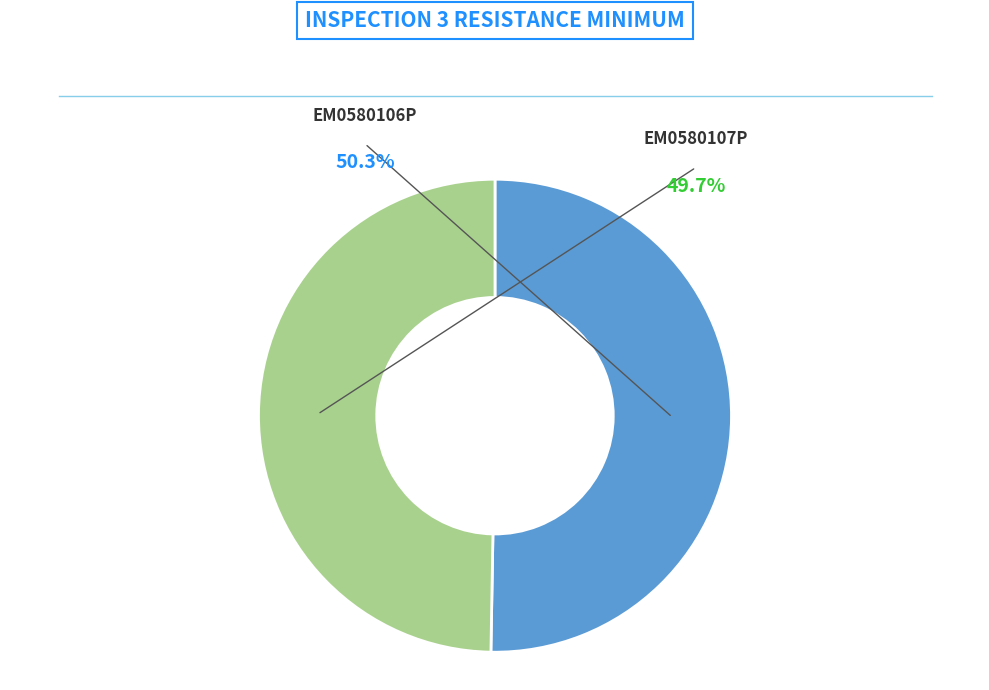

To the nearest percent, what is the combined percentage of EM0580107P and EM0580106P?

100%